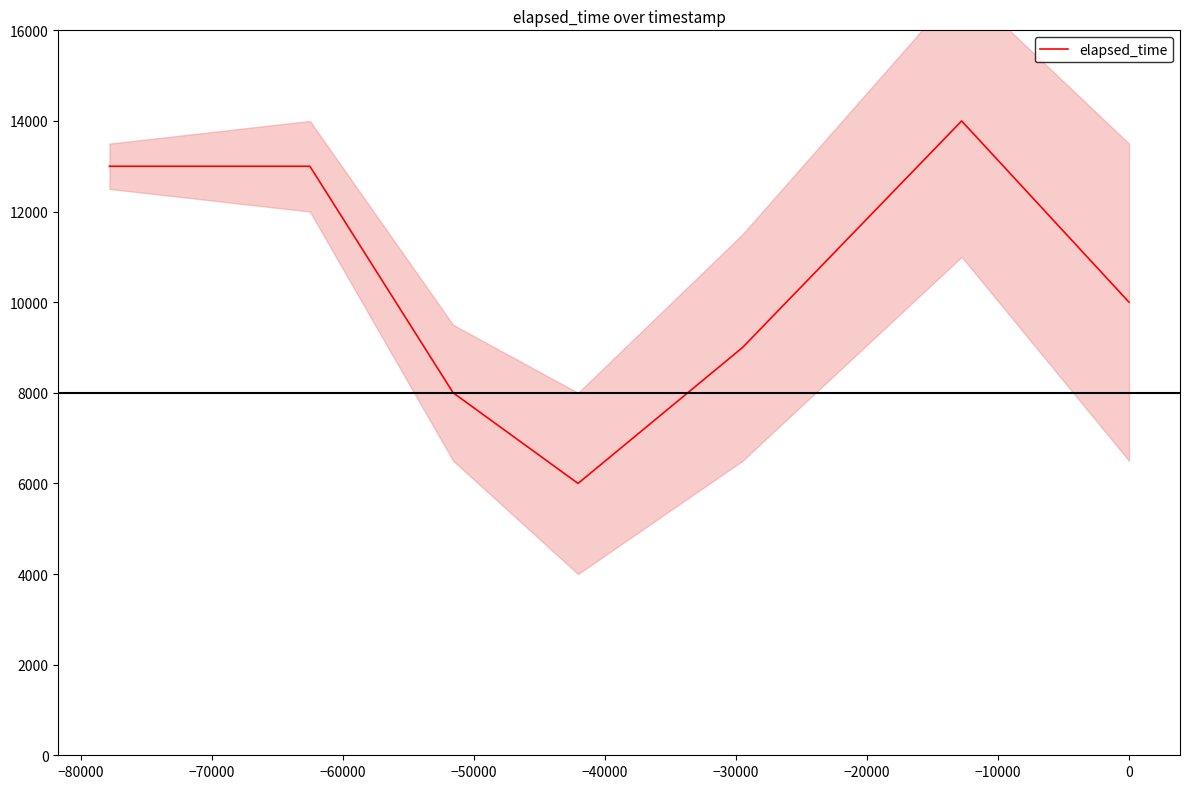

What is the maximum value for elapsed_time?

14000